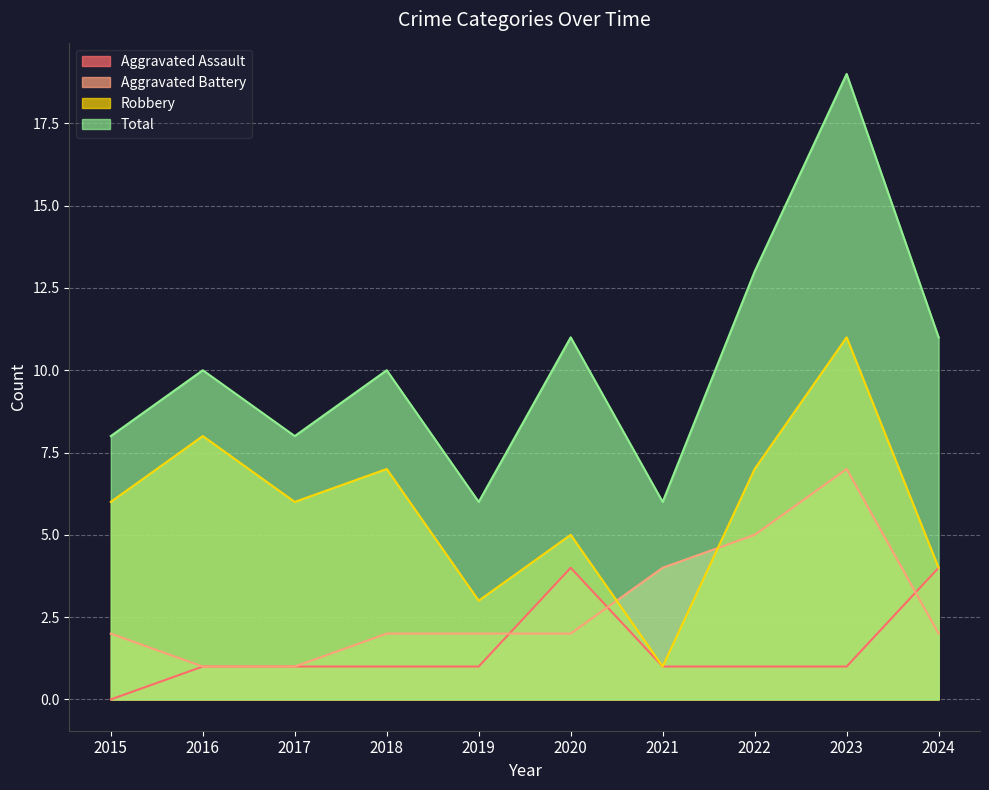

Is the value of Aggravated Battery at 2016 greater than the value of Robbery at 2021?

No